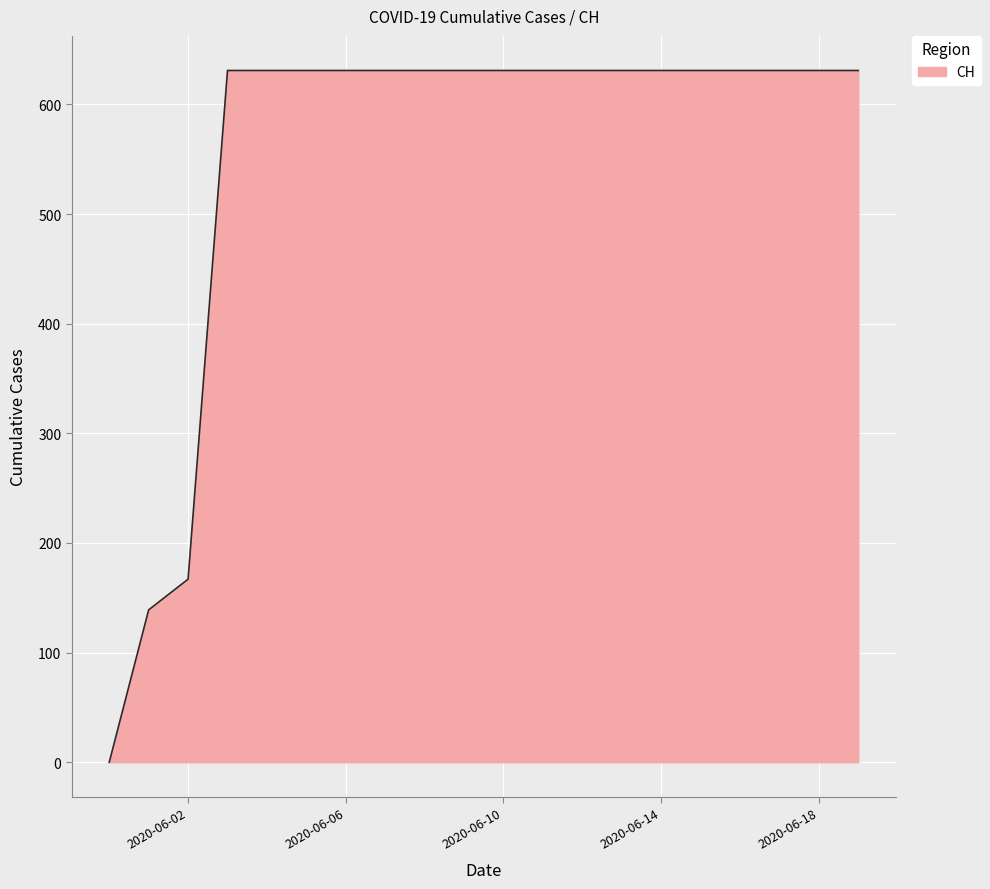

What is the maximum value shown in the chart?

631